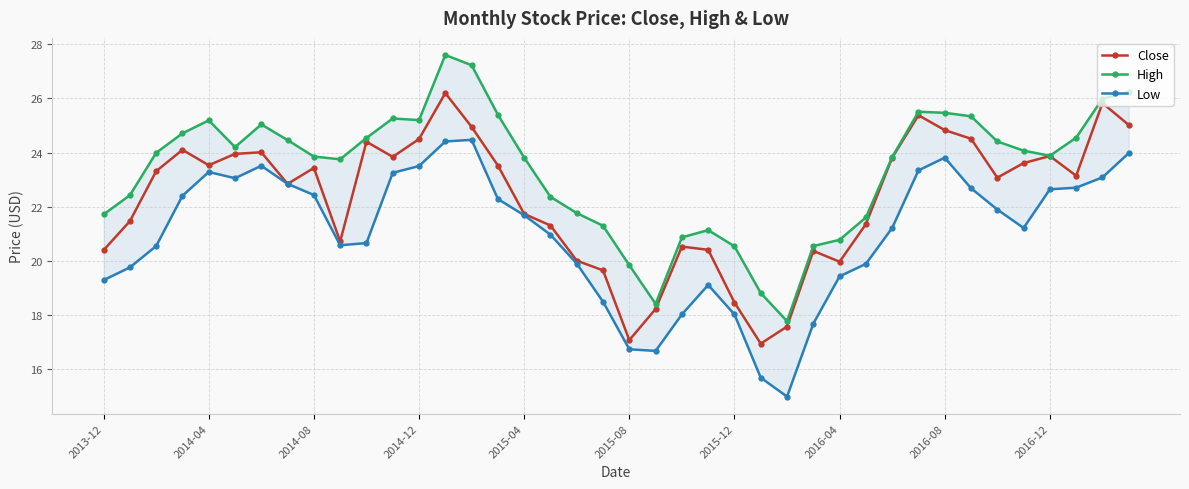

At how many categories does at least one series exceed 26?

3